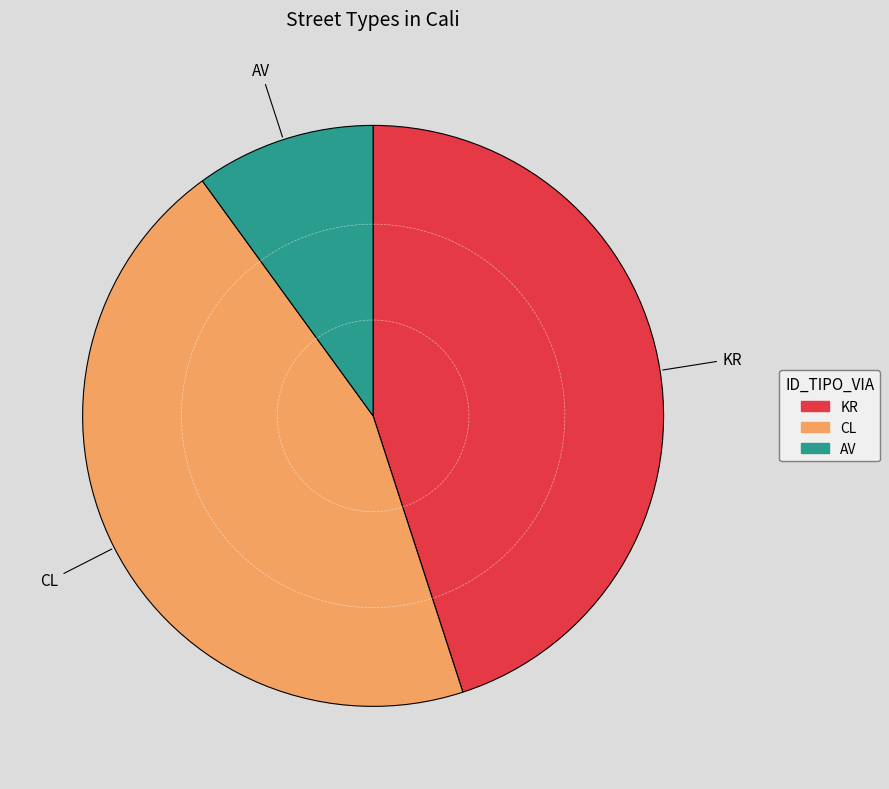

True or false: CL accounts for 54% of the total.

False